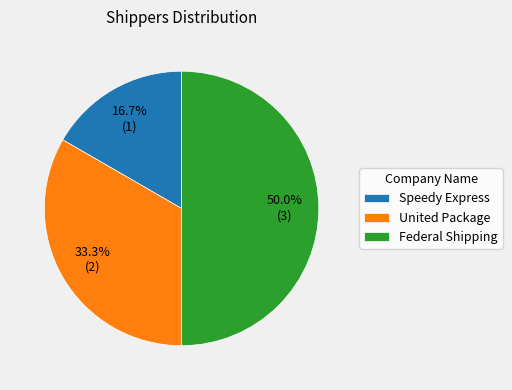

Which category has the smallest portion of the pie?

Speedy Express